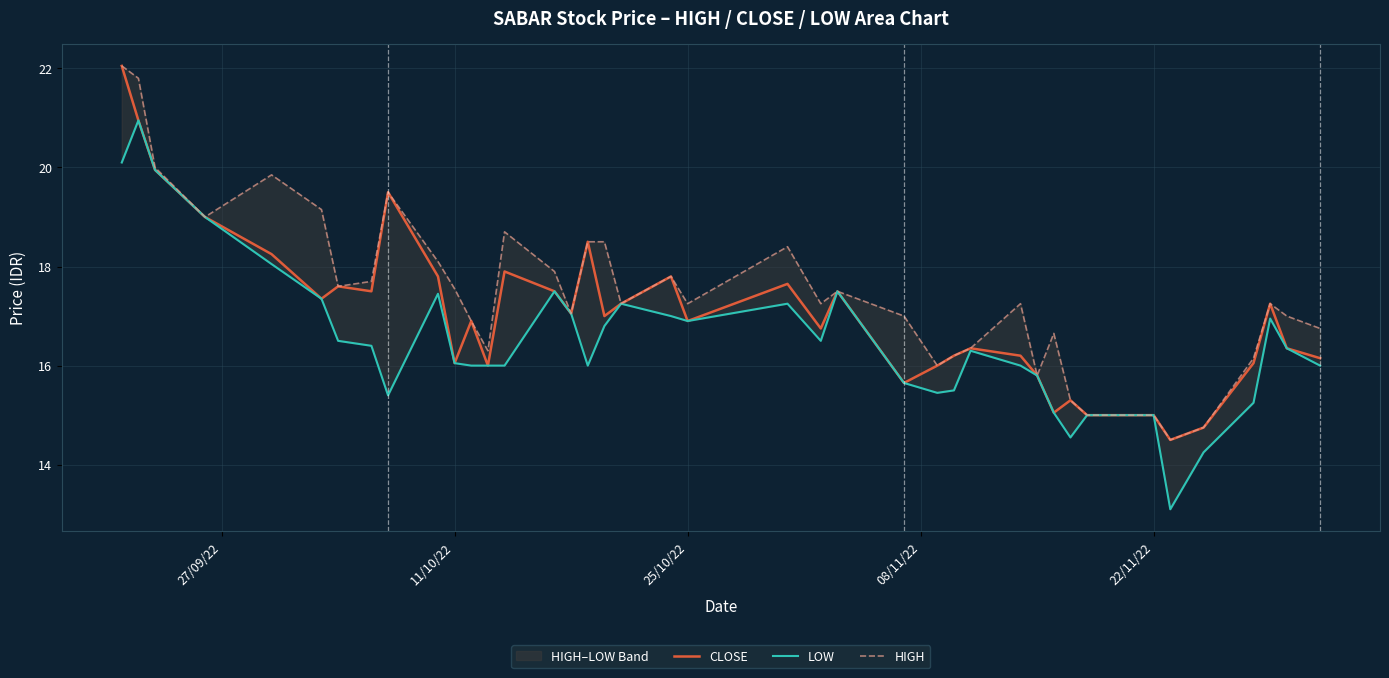

What is the sum of all LOW values?

661.1